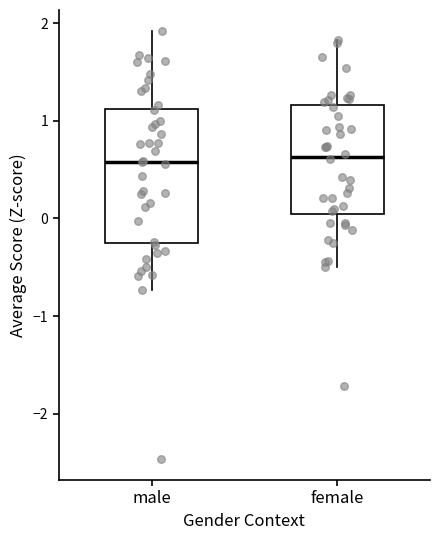

Where is the upper edge of the box for male on the y-axis? The values are not printed on the chart, so give them approximately, as read against the axis.

1.1